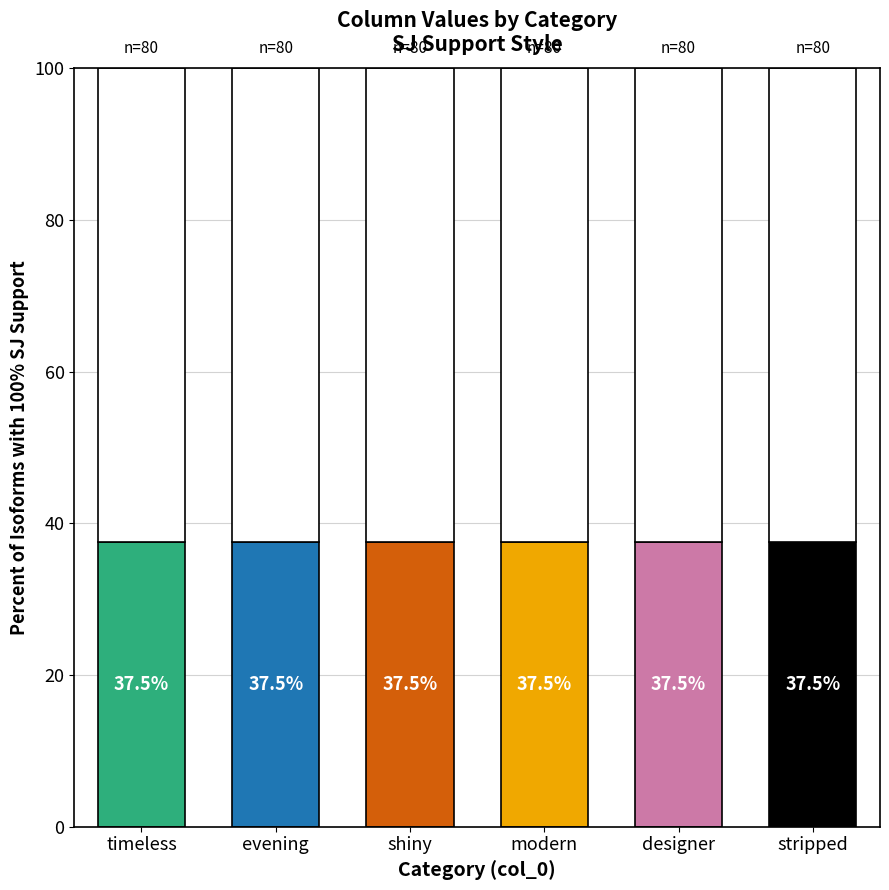

Which category has the highest value across all series?

timeless